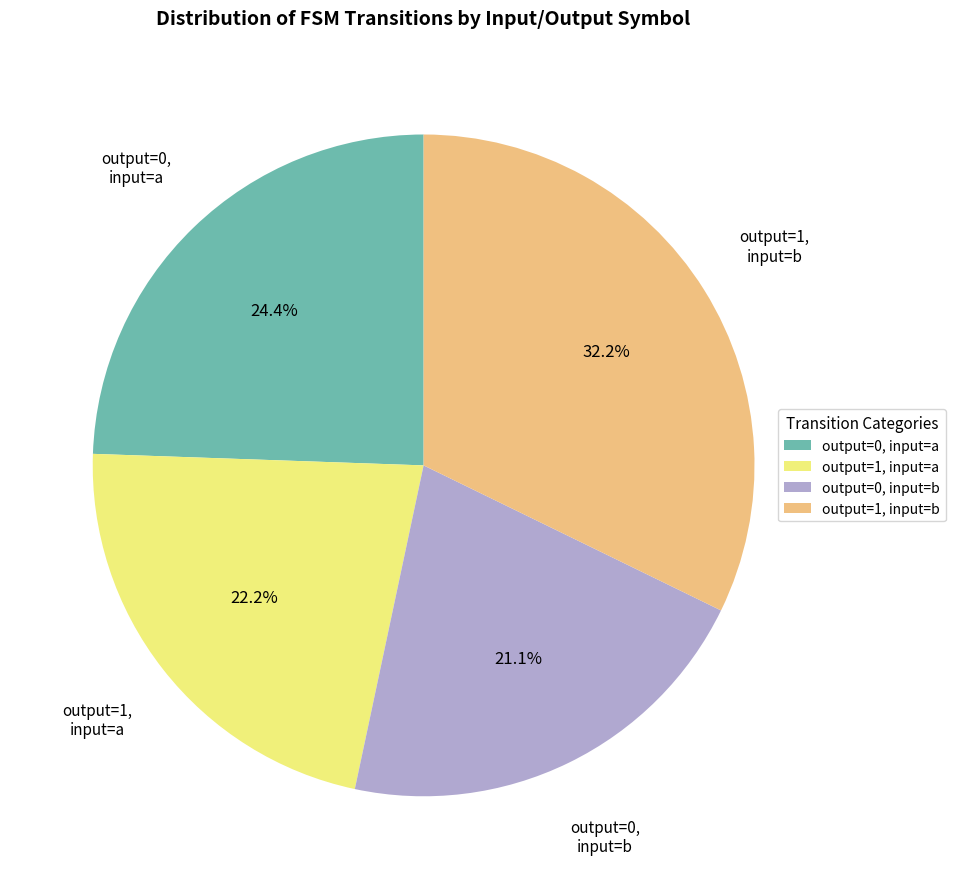

Which category has the smallest portion of the pie?

output=0, input=b